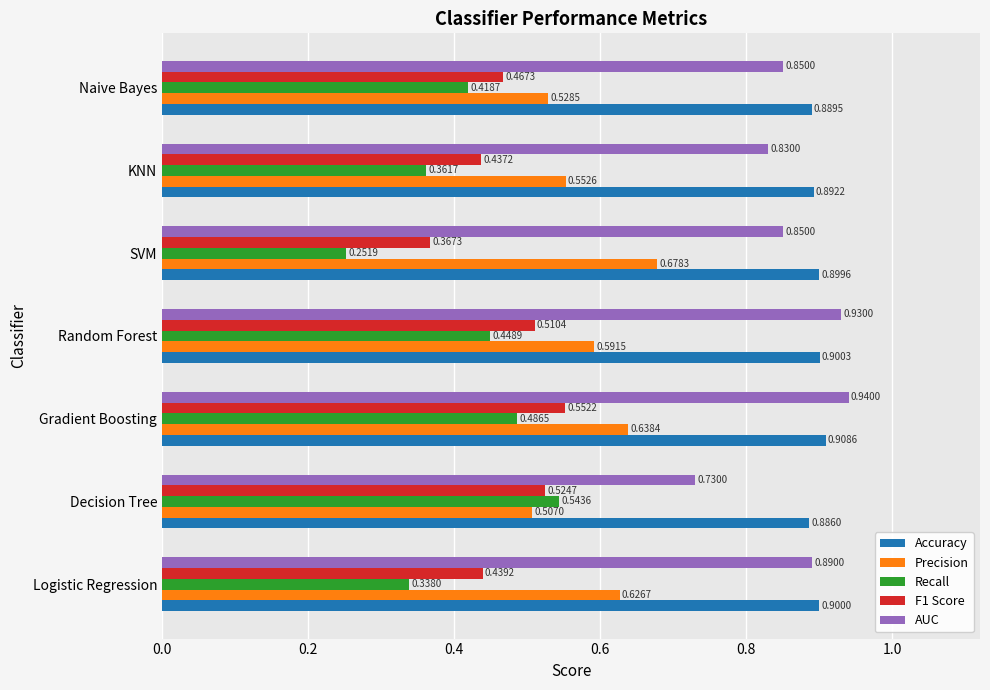

Which label corresponds to the largest value in the chart?

Gradient Boosting